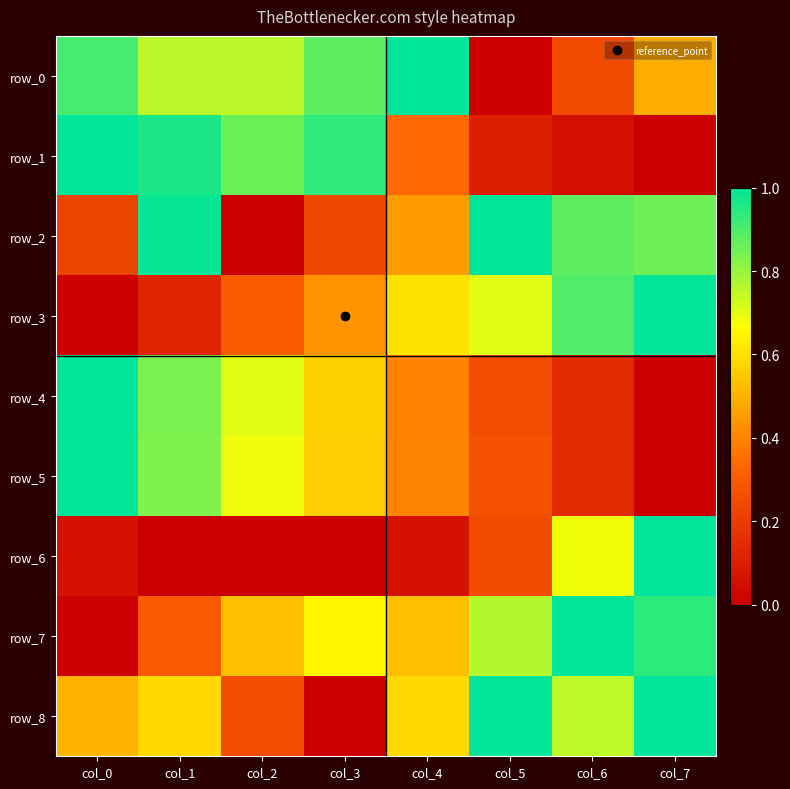

At which label does row_0 reach its peak?

col_4